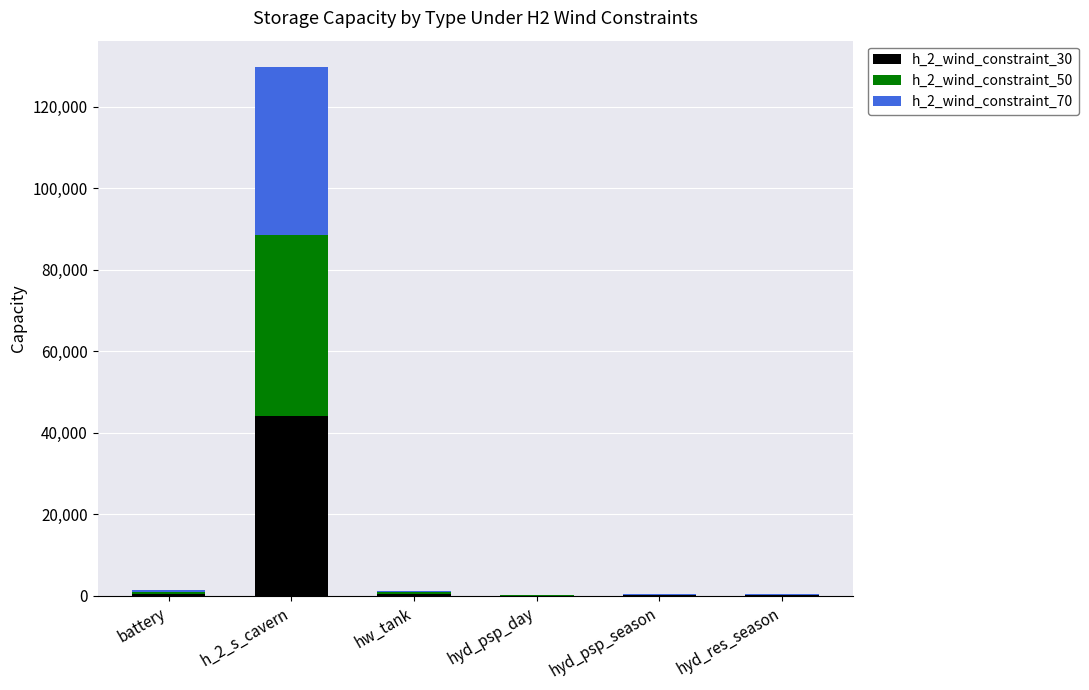

What is the sum of all h_2_wind_constraint_30 values?

45371.4